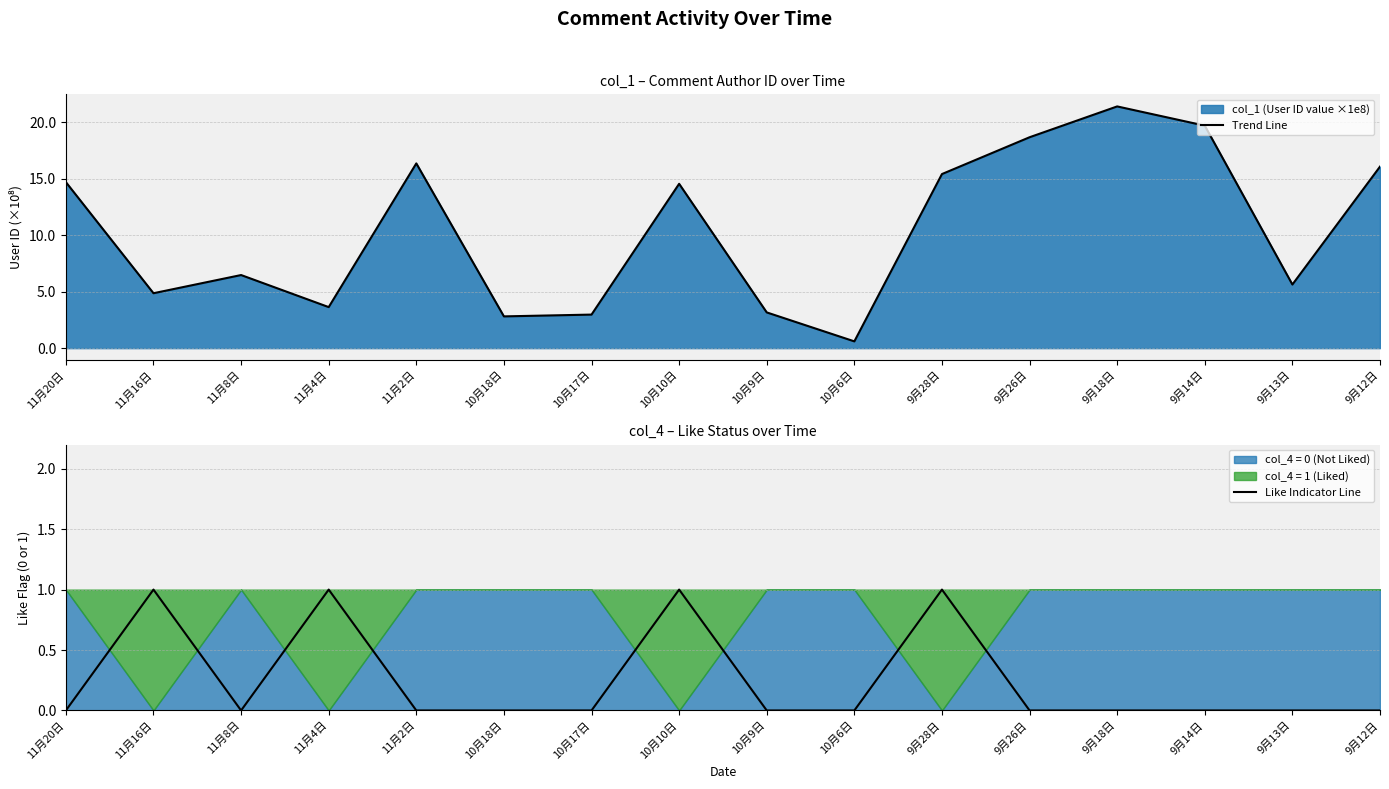

Which category has the highest value in the Trend Line series?

9月18日